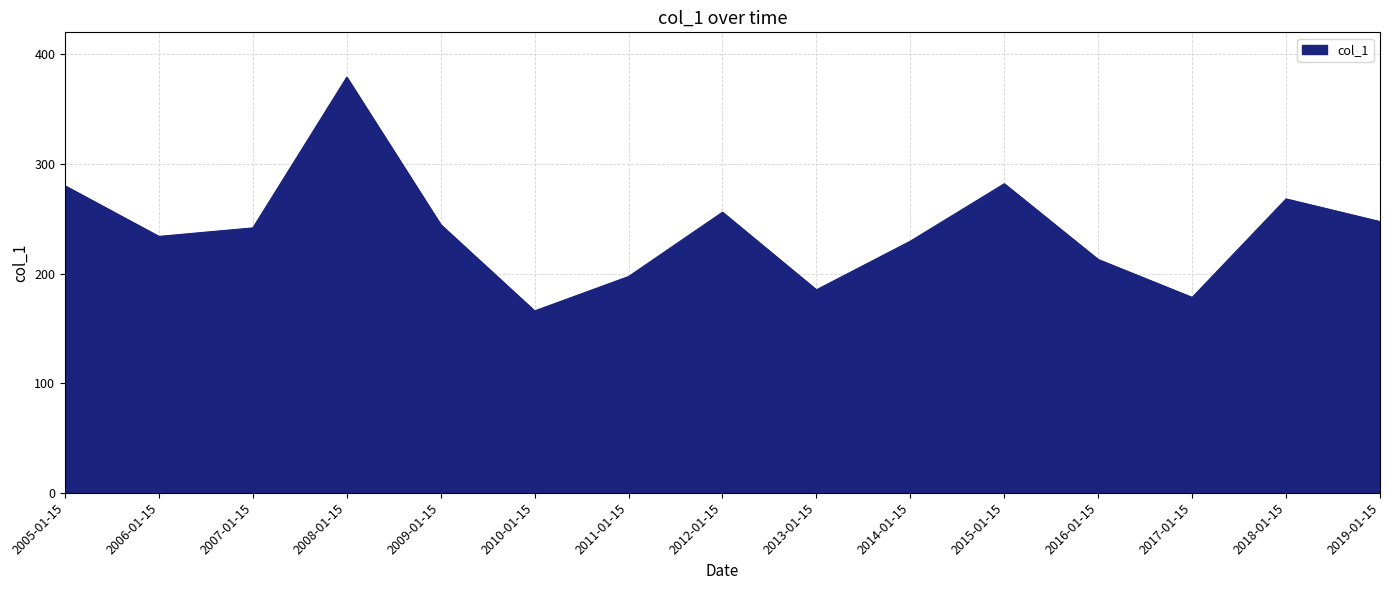

The chart shows a value of 185.1 at 2013-01-15. True or false?

True